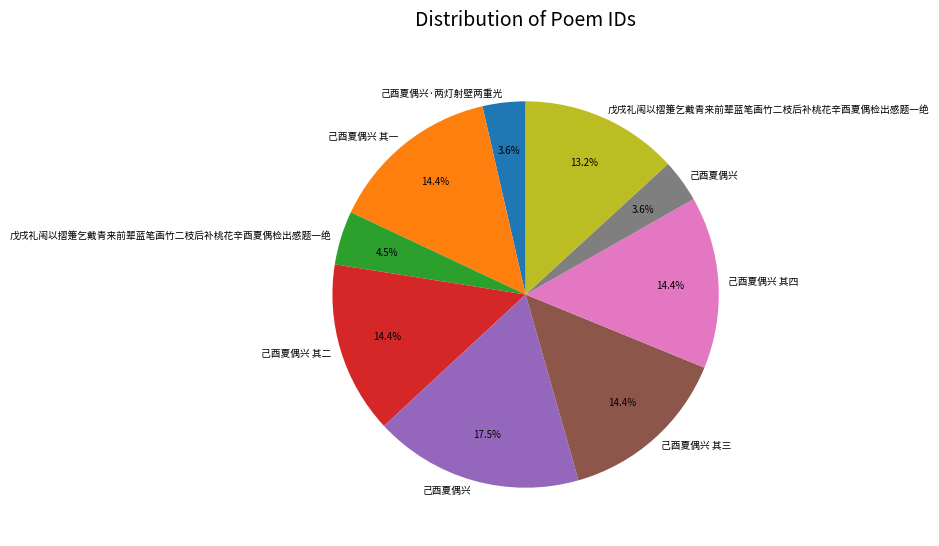

Is there any slice that represents more than half of the pie?

No